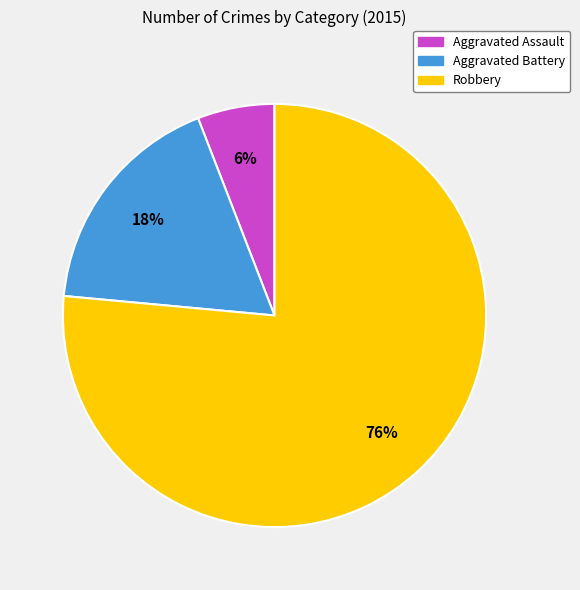

Rank the categories by value from lowest to highest.

Aggravated Assault, Aggravated Battery, Robbery